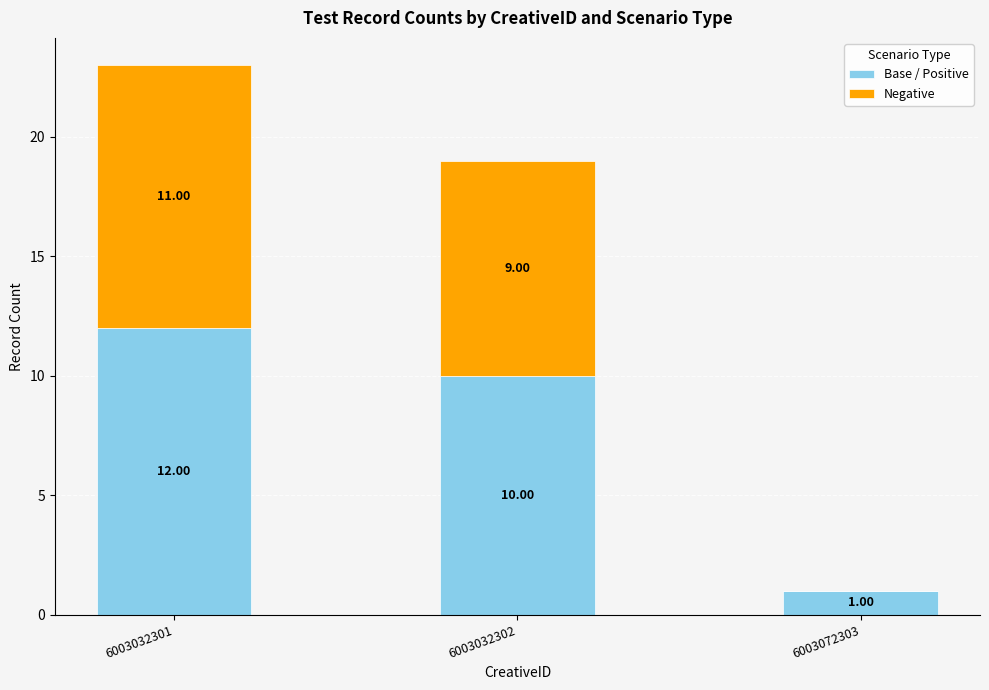

Are the bars horizontal?

No